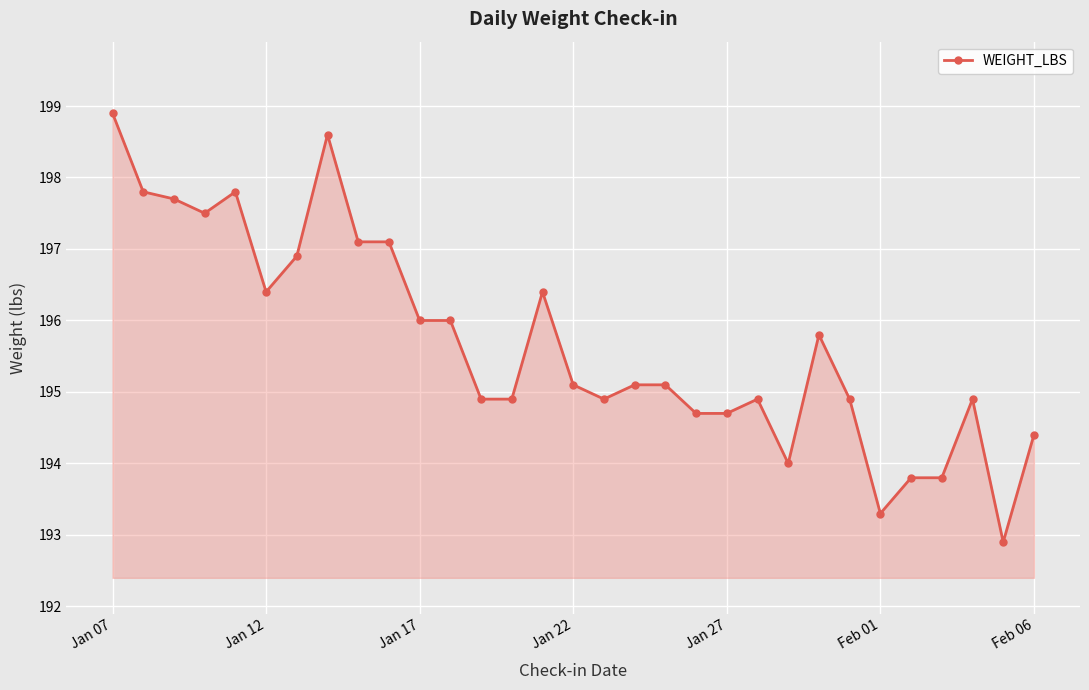

What is the greatest value displayed?

198.9